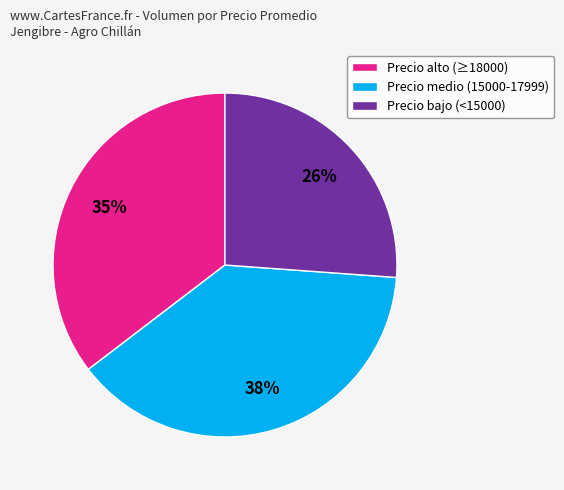

What is the largest slice in the pie chart?

Precio medio (15000-17999)